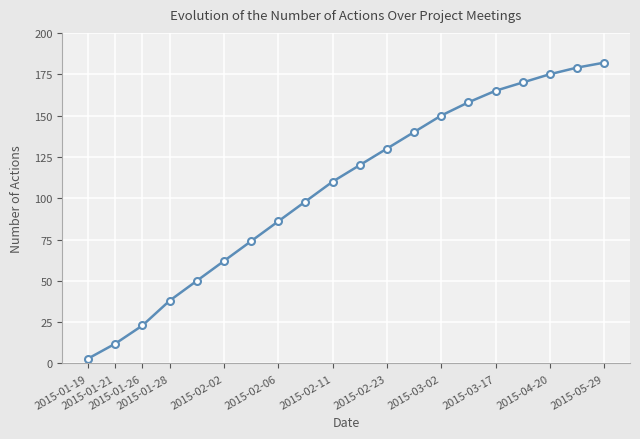

What is the value of the 18th point from the left?

175